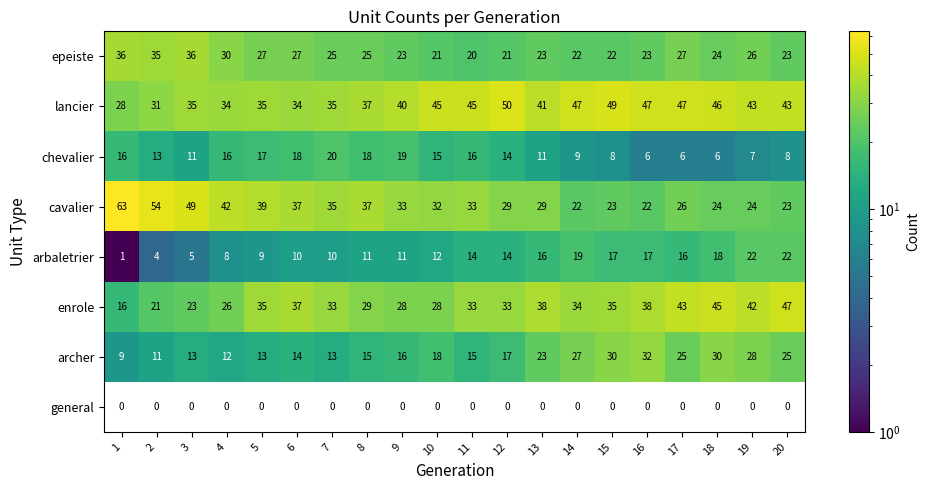

What is the maximum value shown in the chart?

63